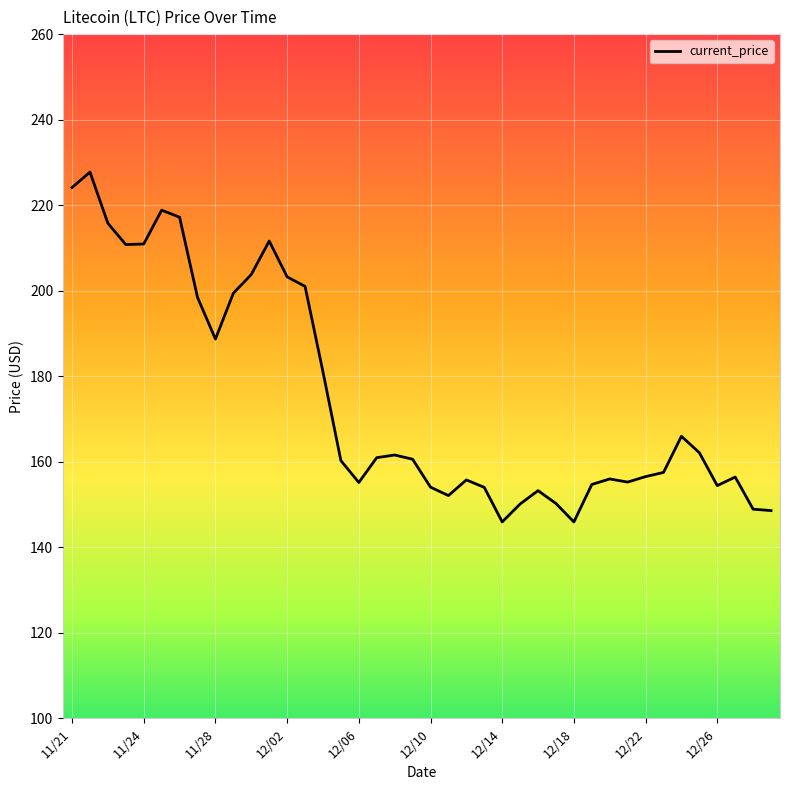

What is the minimum value shown in the chart?

145.9